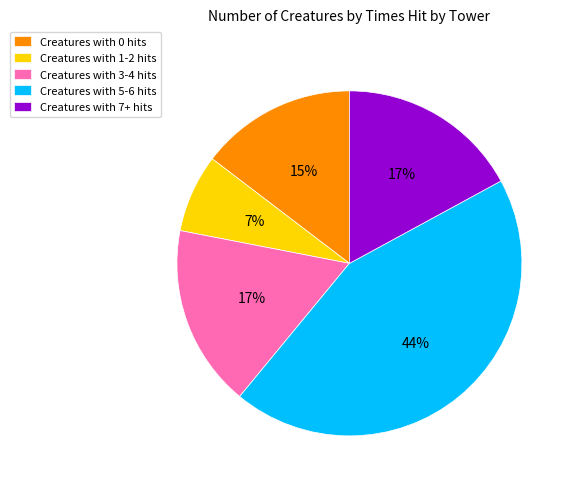

Is there a majority slice in this chart?

No